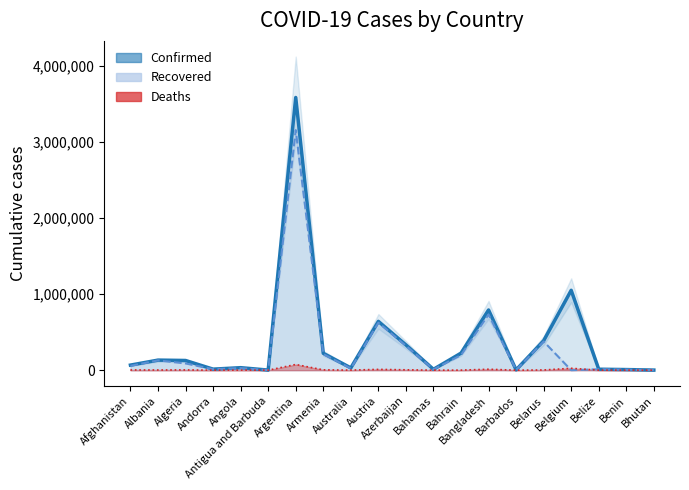

Between which two adjacent categories do Deaths and Recovered first intersect?

Belarus and Belgium